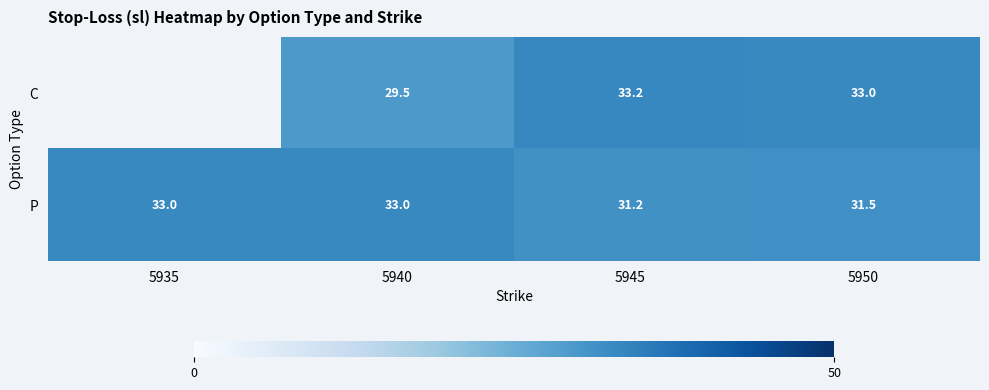

Is it true that C equals 33.2 at 5945?

True